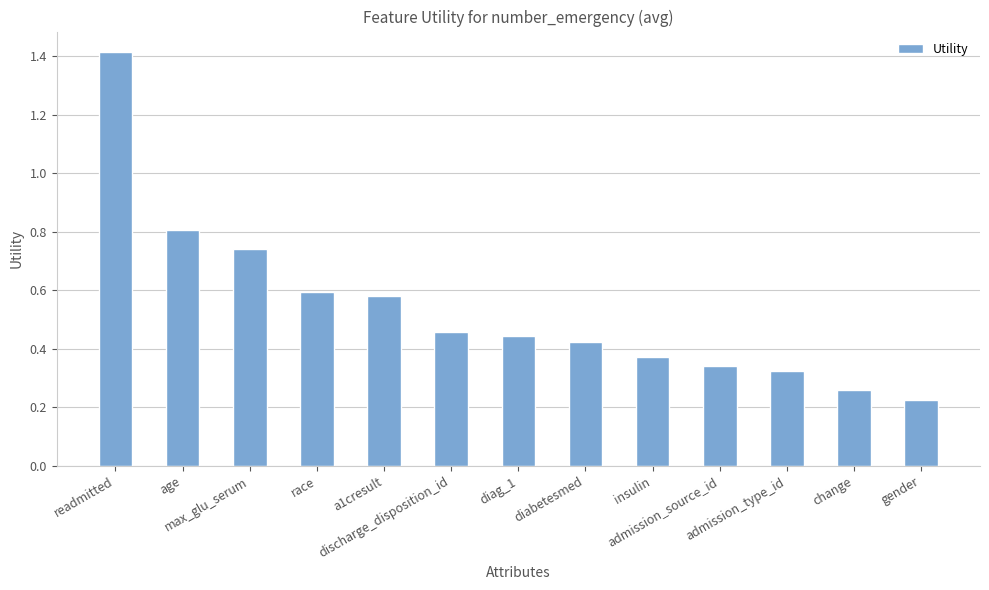

Between a1cresult and age, which is larger?

age